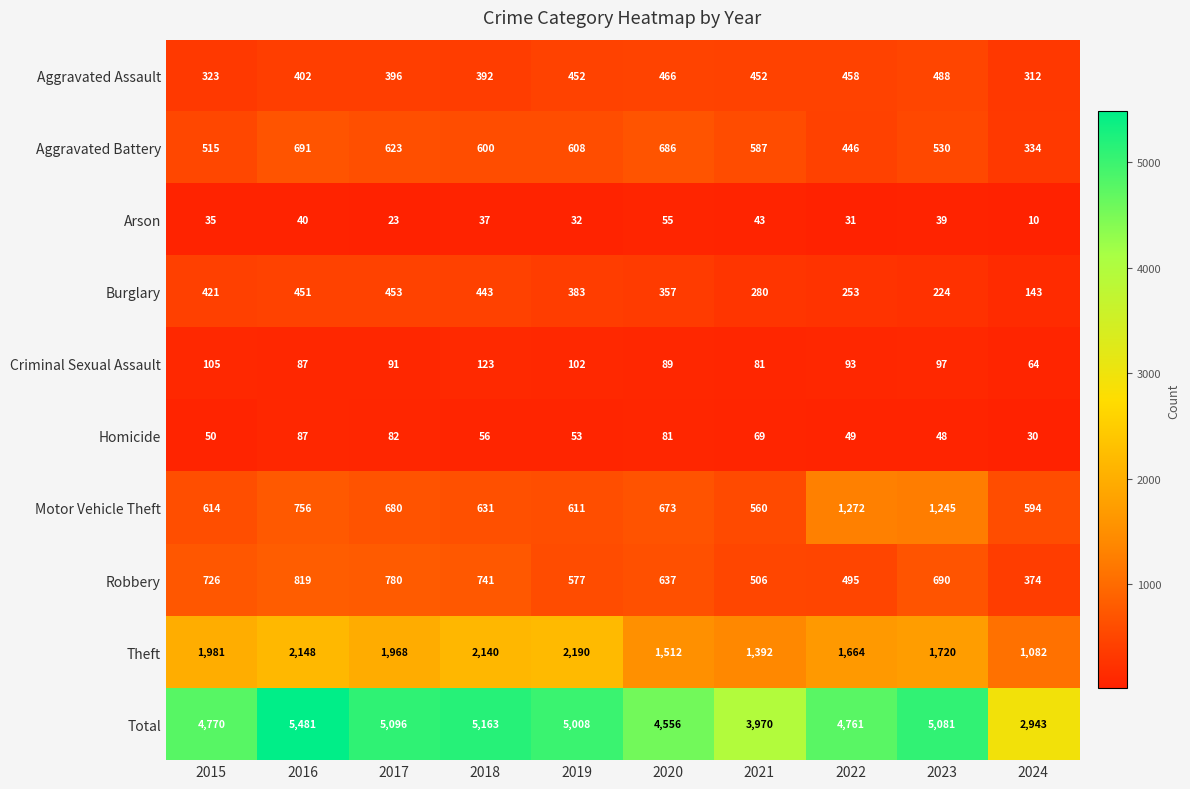

What value does the Aggravated Battery series have at 2018, to the nearest 10?

600